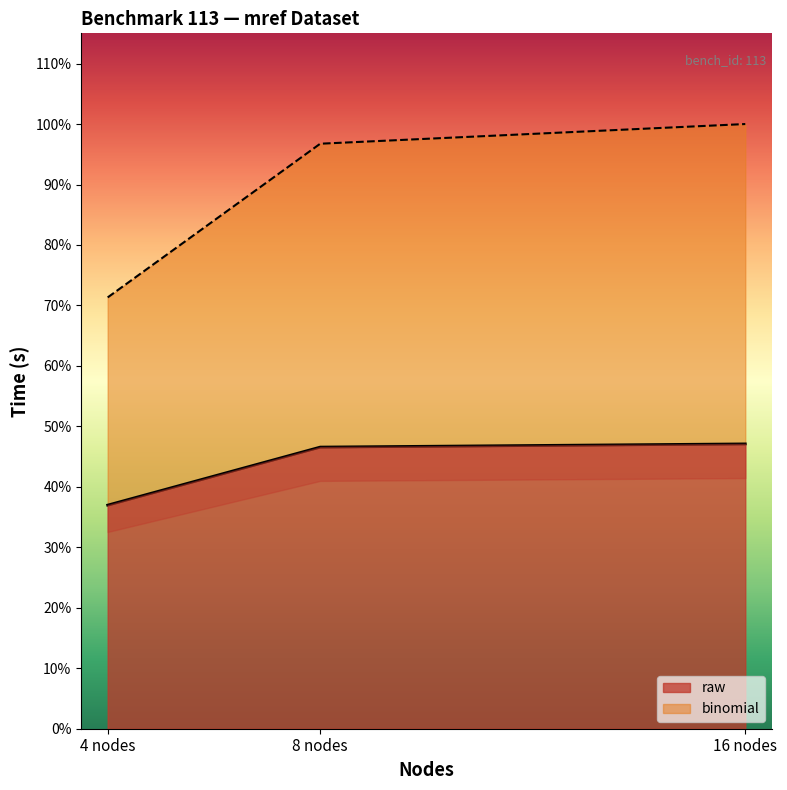

True or false: binomial has a value of 176.8 at 4 nodes.

False